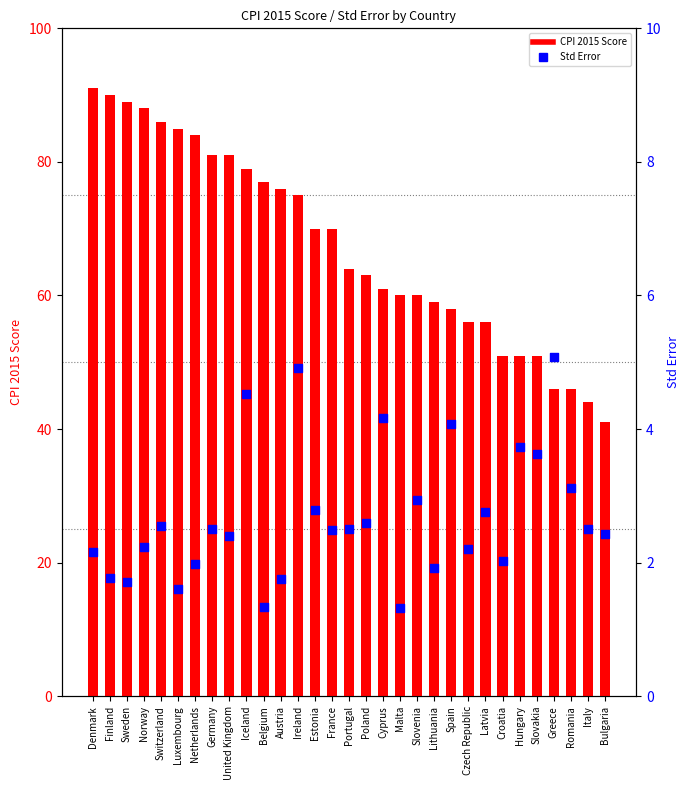

Which series reaches the maximum Y coordinate?

CPI 2015 Score